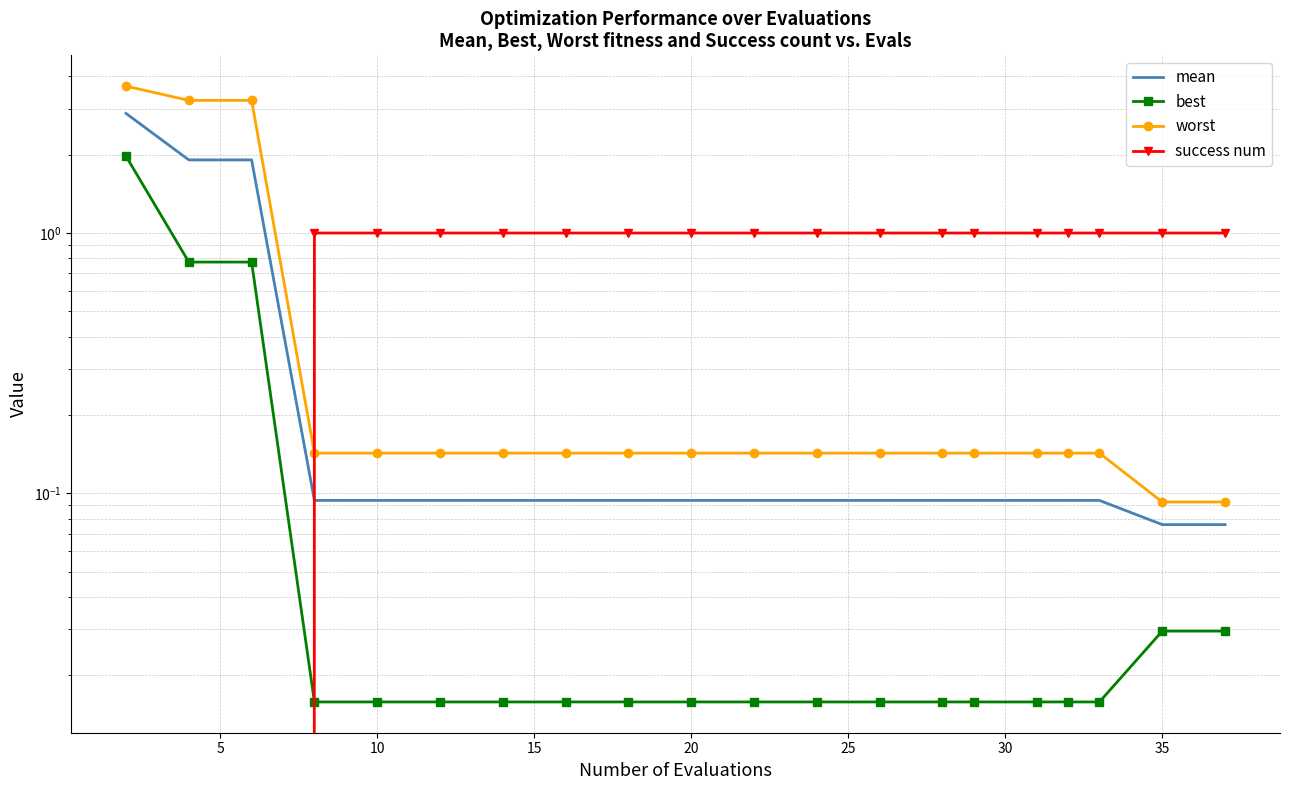

Does the chart have visible grid lines?

Yes